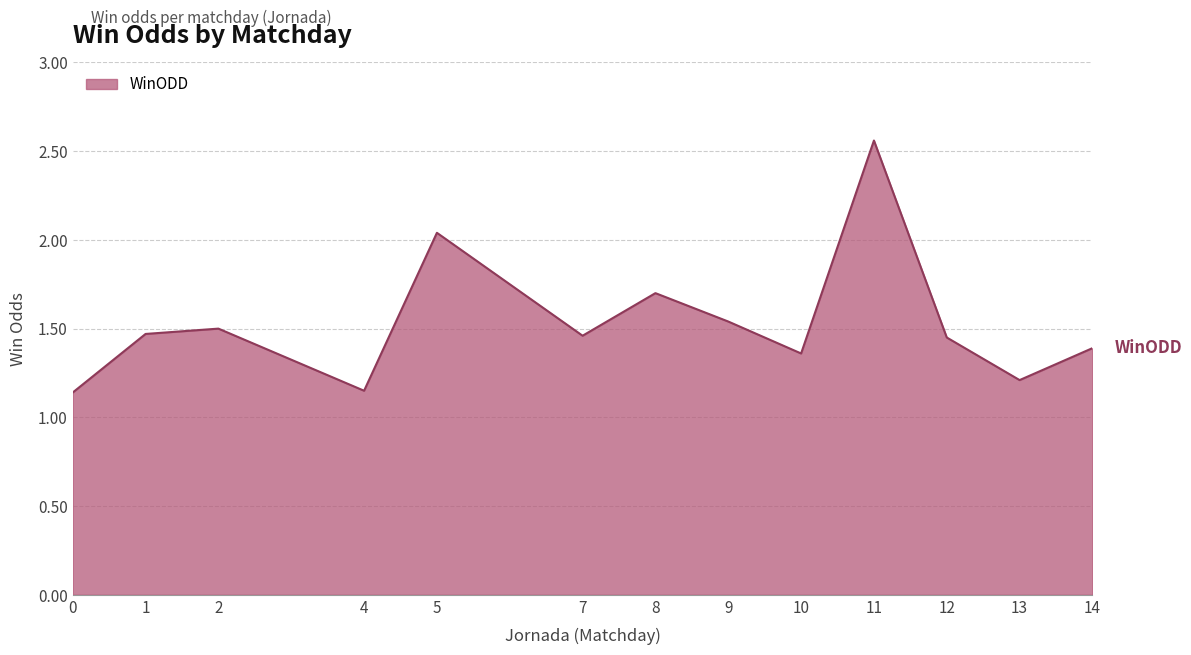

Between 5 and 7, which is larger?

5